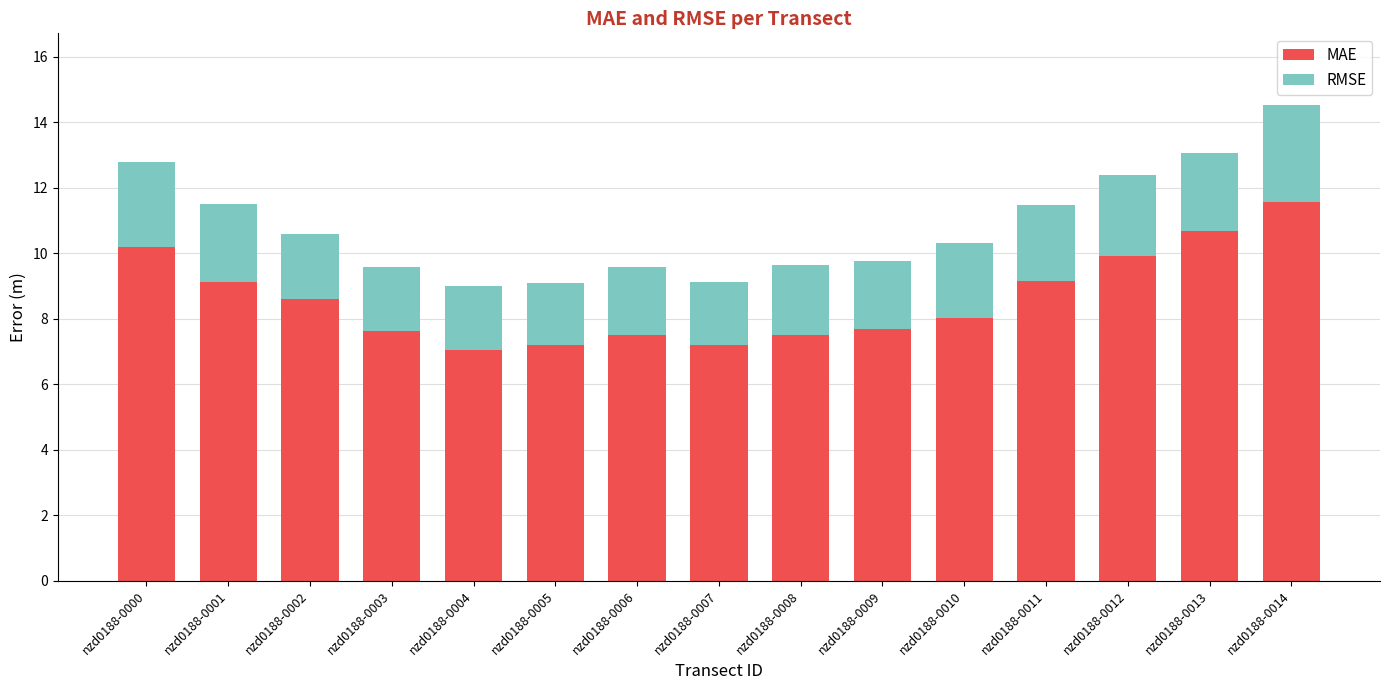

The MAE series shows 1.7 at nzd0188-0002. True or false?

False